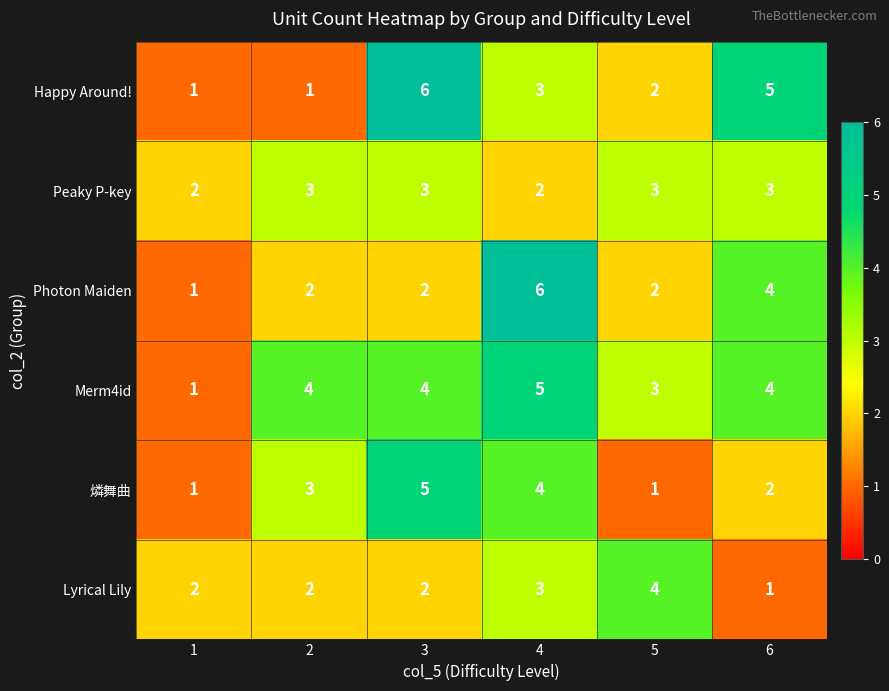

At which category is the sum across all series the highest?

4